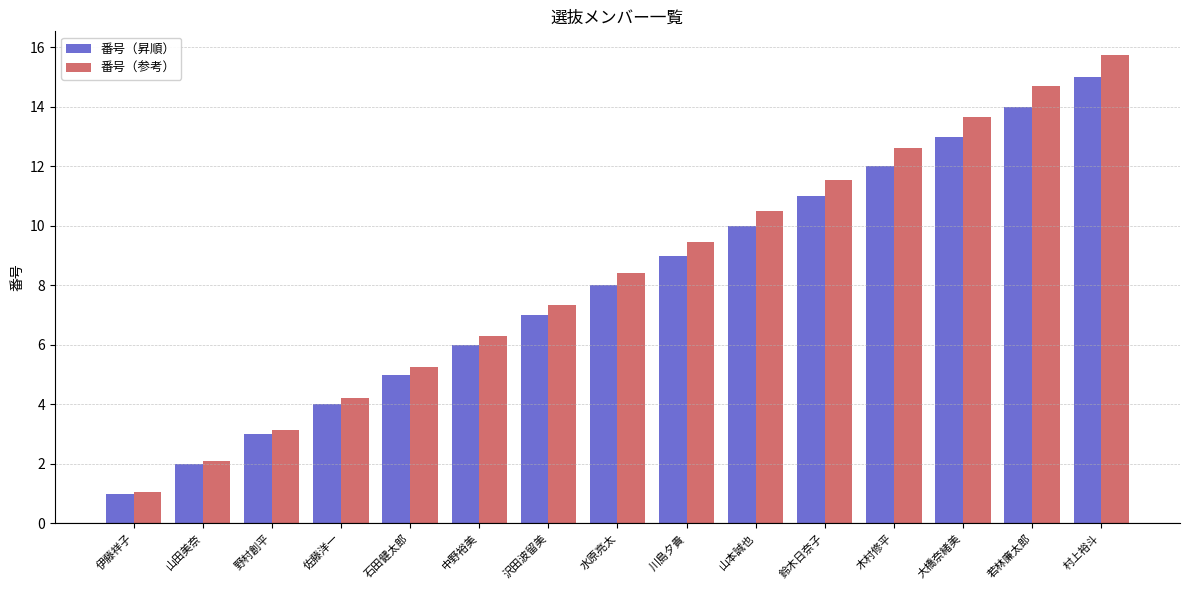

What is the approximate value of 番号（昇順） at 中野裕美?

6.0